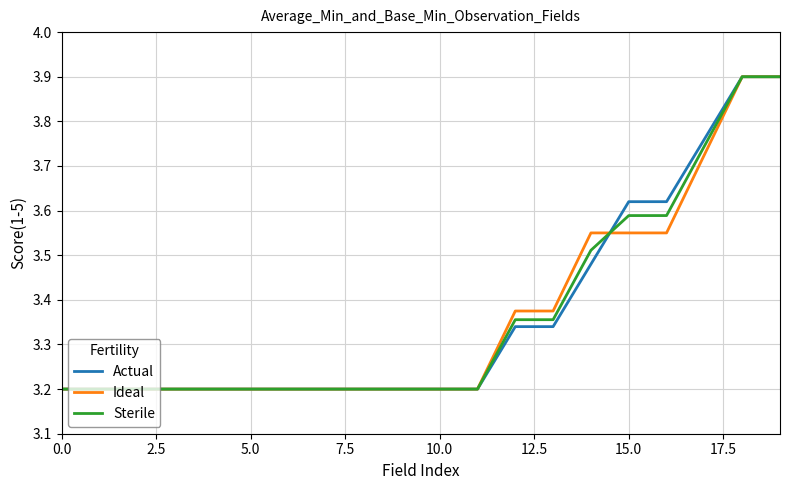

What is the maximum value for Actual?

3.9